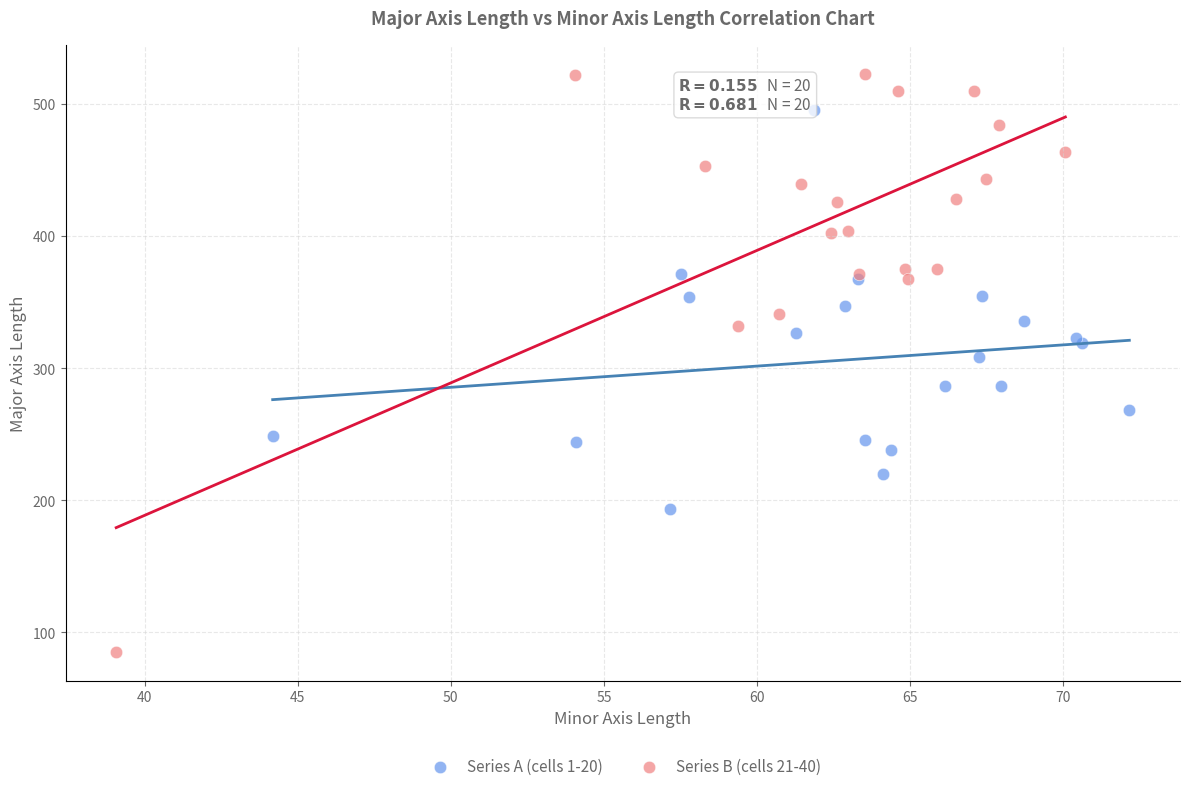

Which series has the largest Y range (max minus min)?

Series B (cells 21-40)